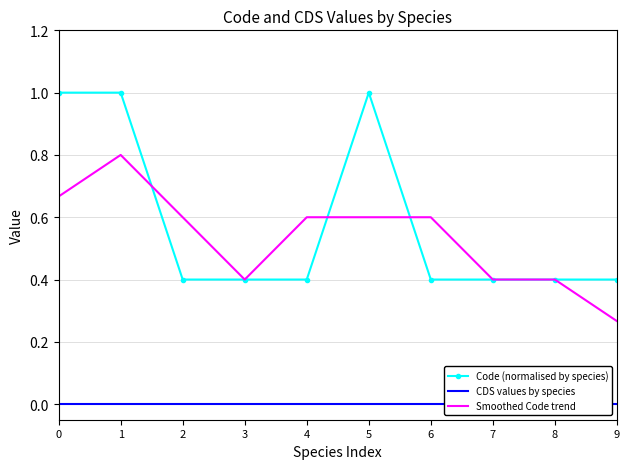

What are all the series names shown in the legend?

Code (normalised by species), CDS values by species, Smoothed Code trend